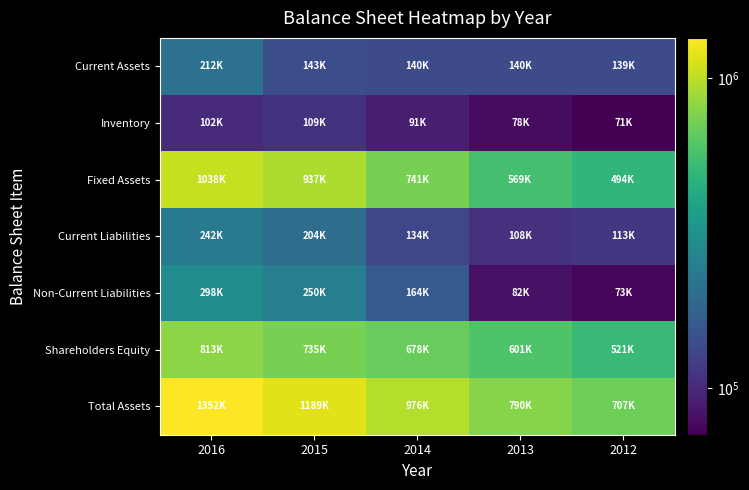

Between 2015 and 2016, which is larger?

2016